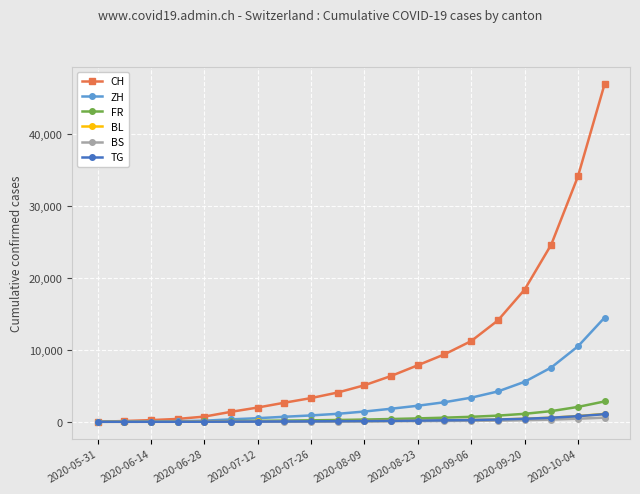

Which series has the widest spread of values?

CH